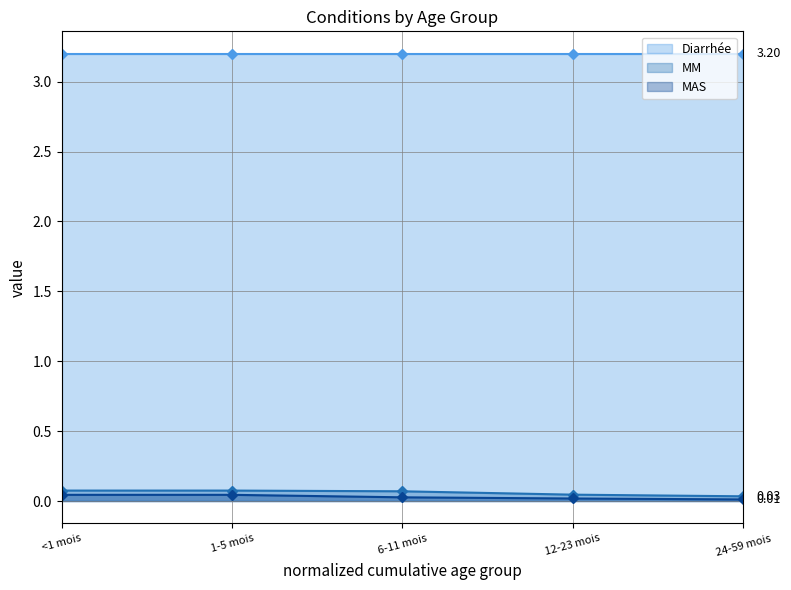

Is the value of MAS at 1-5 mois greater than the value of MM at 1-5 mois?

No